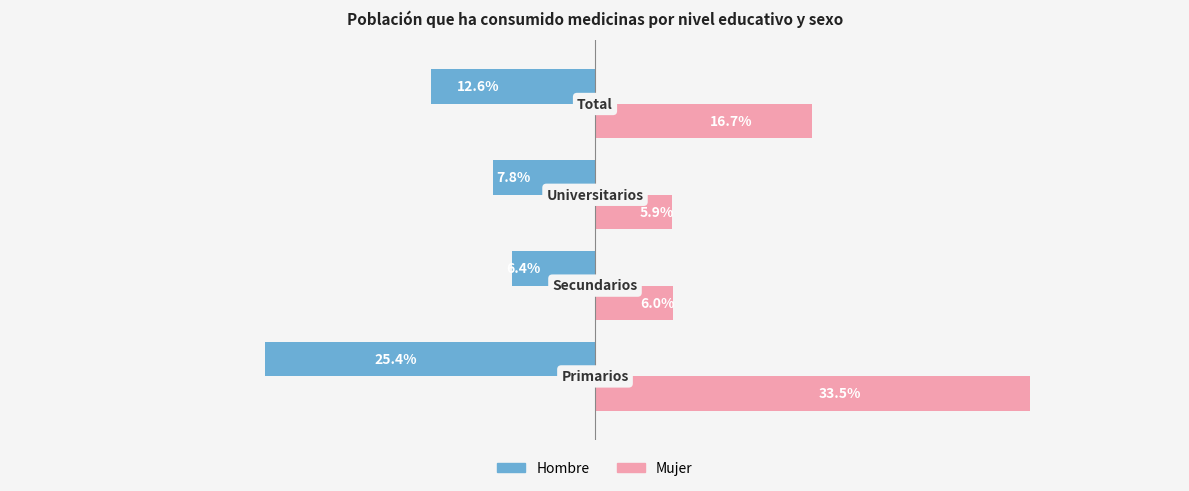

How many bars are there in each group?

2